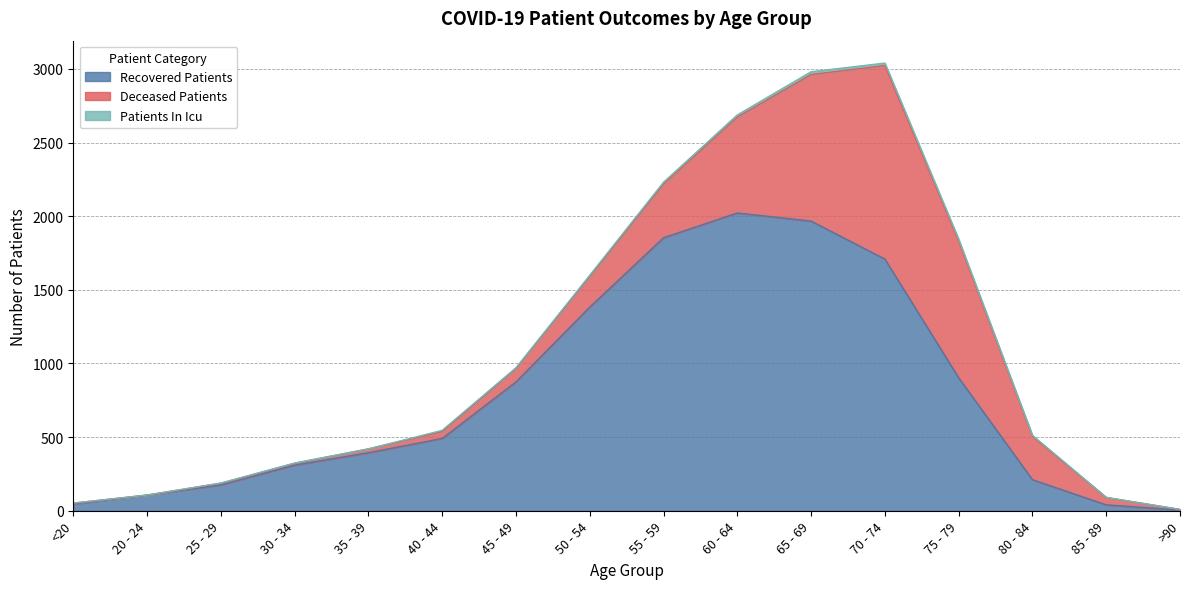

Where is recovered_patients nearest to the value 1013?

75 - 79